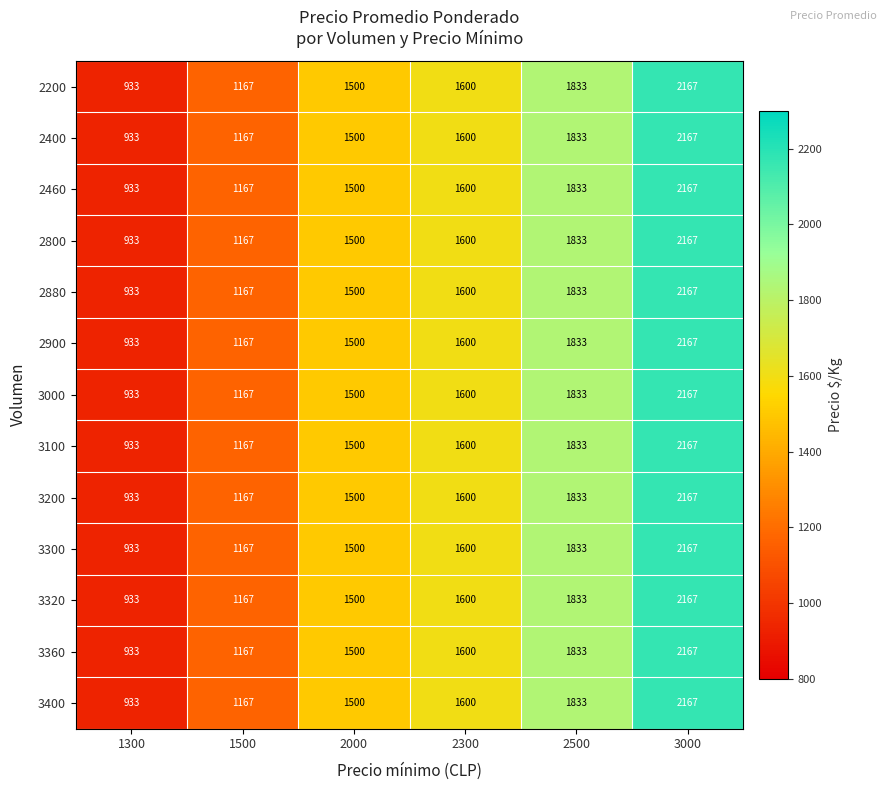

What is the difference between the second highest and minimum values in the 3300 series?

900